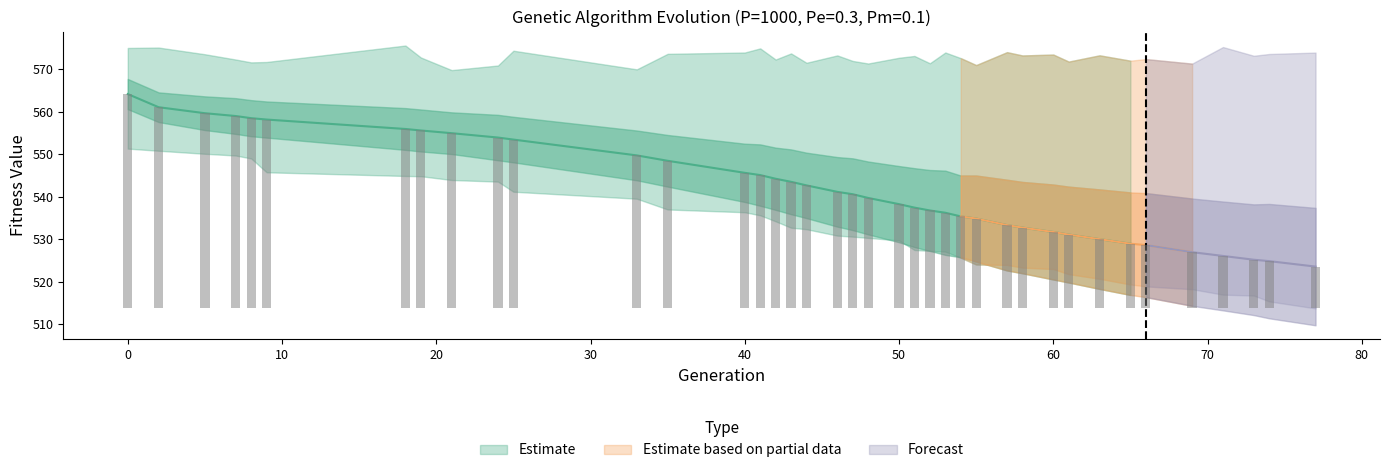

What is the value of the std bar at the 14th from the left?

6.9